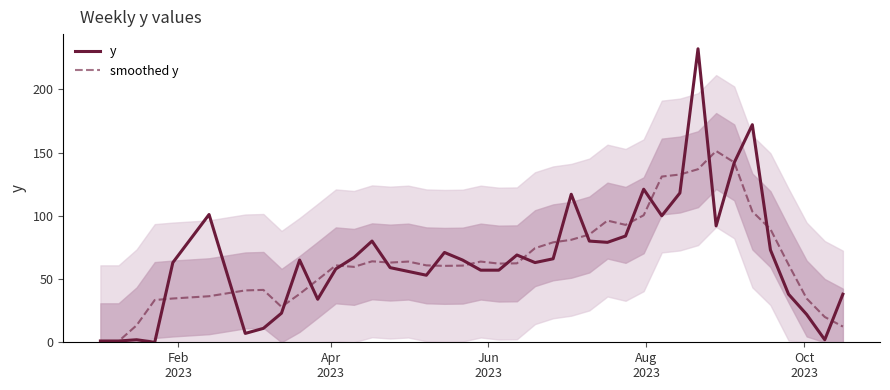

True or false: y has more than 2 interior local peaks.

True